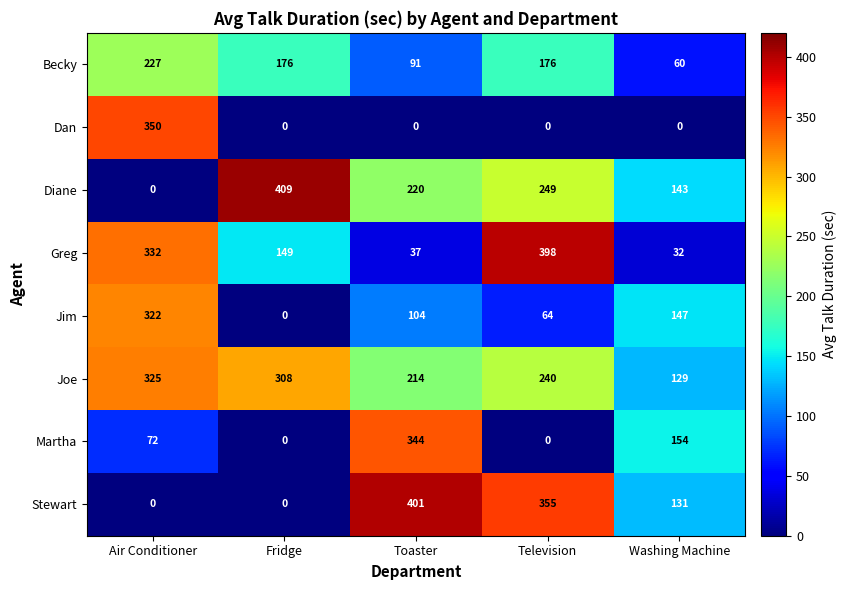

List the series in order of their peak value, lowest first.

Becky, Jim, Joe, Martha, Dan, Greg, Stewart, Diane